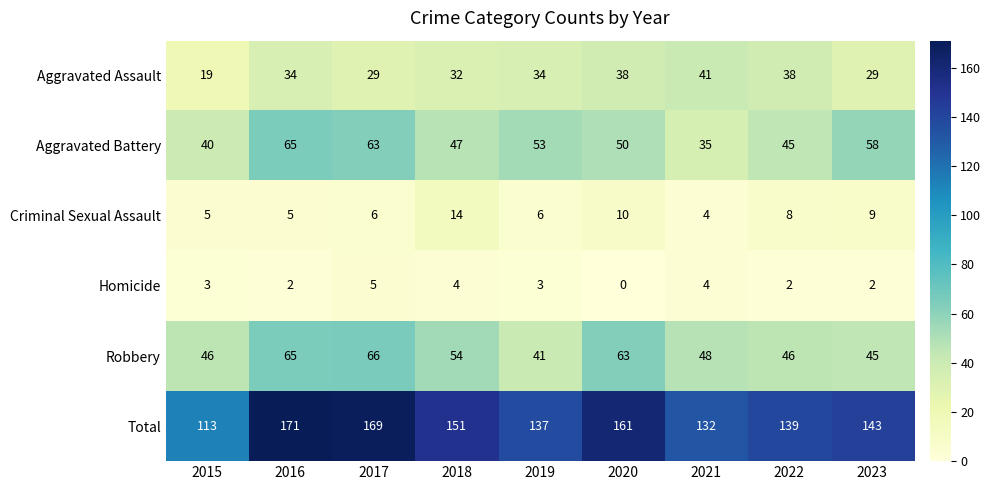

What is the sum of the Aggravated Assault values at 2022 and 2018?

70